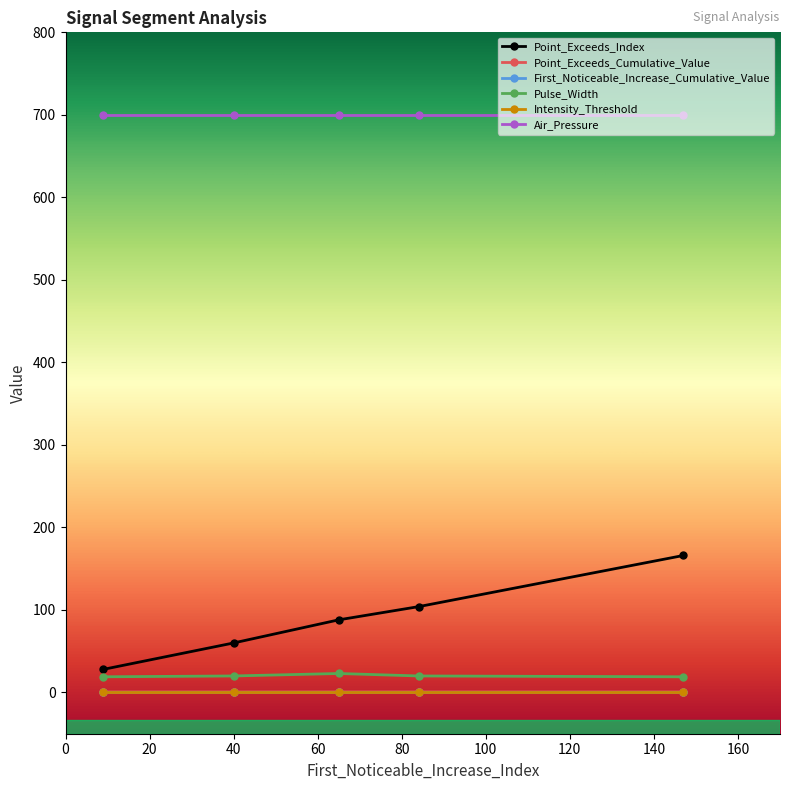

At how many categories does at least one series exceed 485?

5